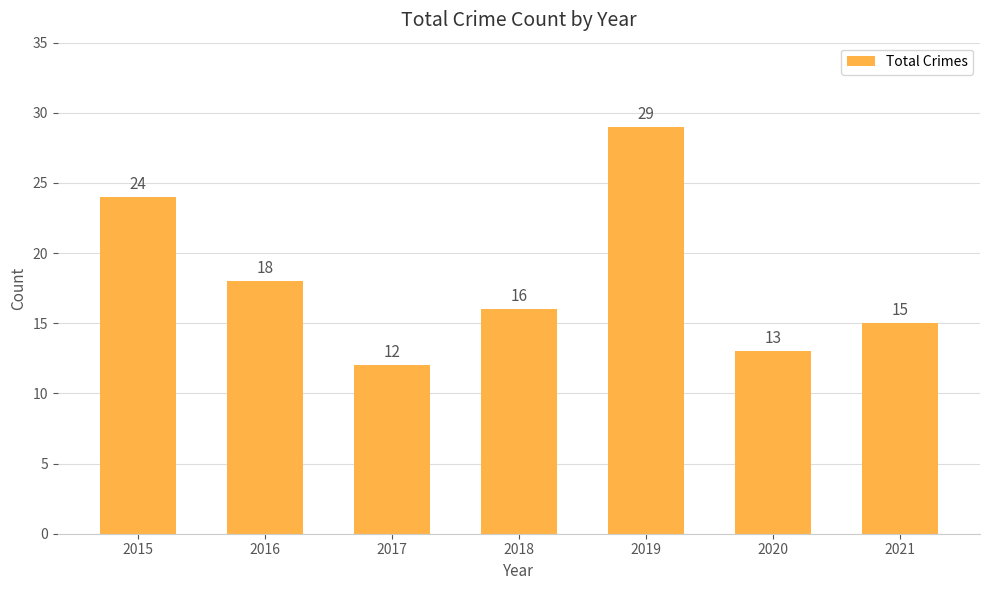

Rank the categories by value from highest to lowest.

2019, 2015, 2016, 2018, 2021, 2020, 2017